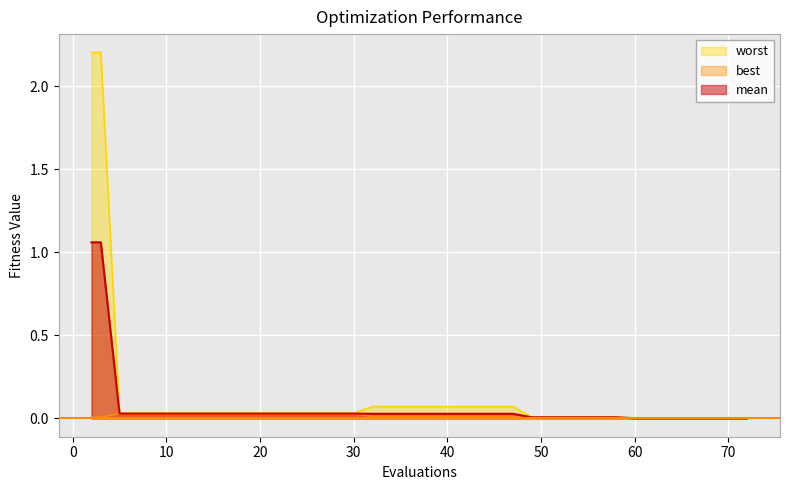

Rank the series by their average value, from lowest to highest.

best, mean, worst